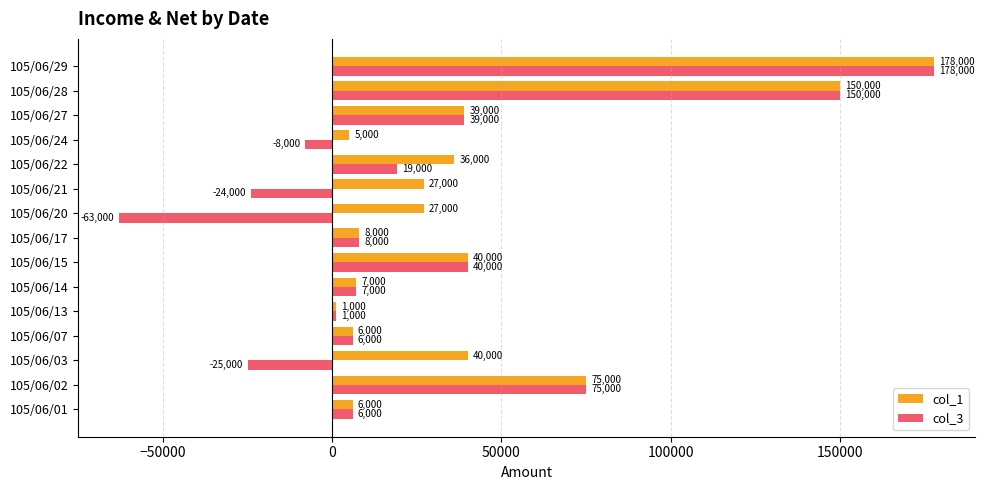

What are all the series names shown in the legend?

col_1, col_3